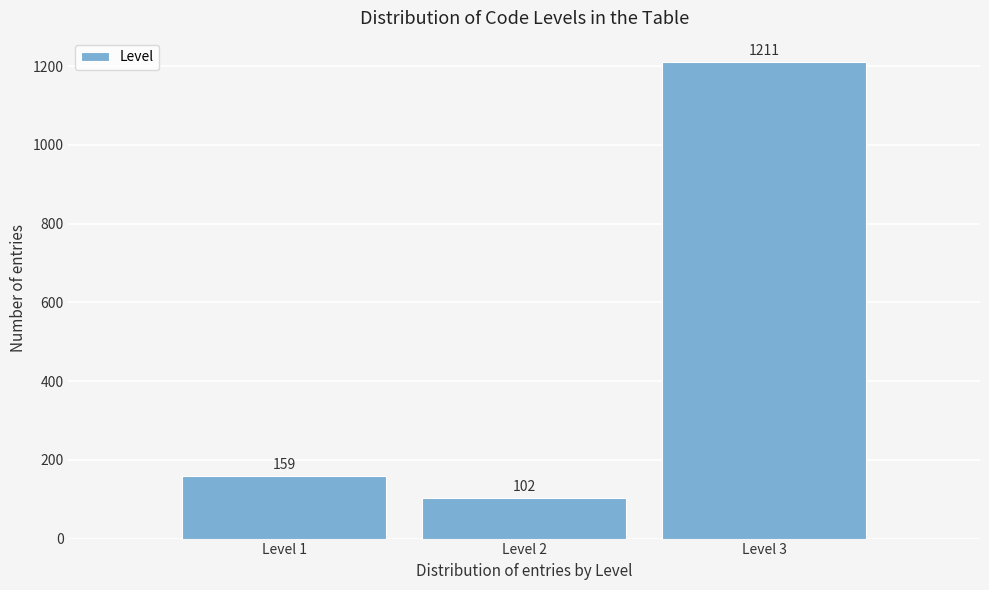

Over which range of the x-axis is the bar tallest?

2.5 to 3.5